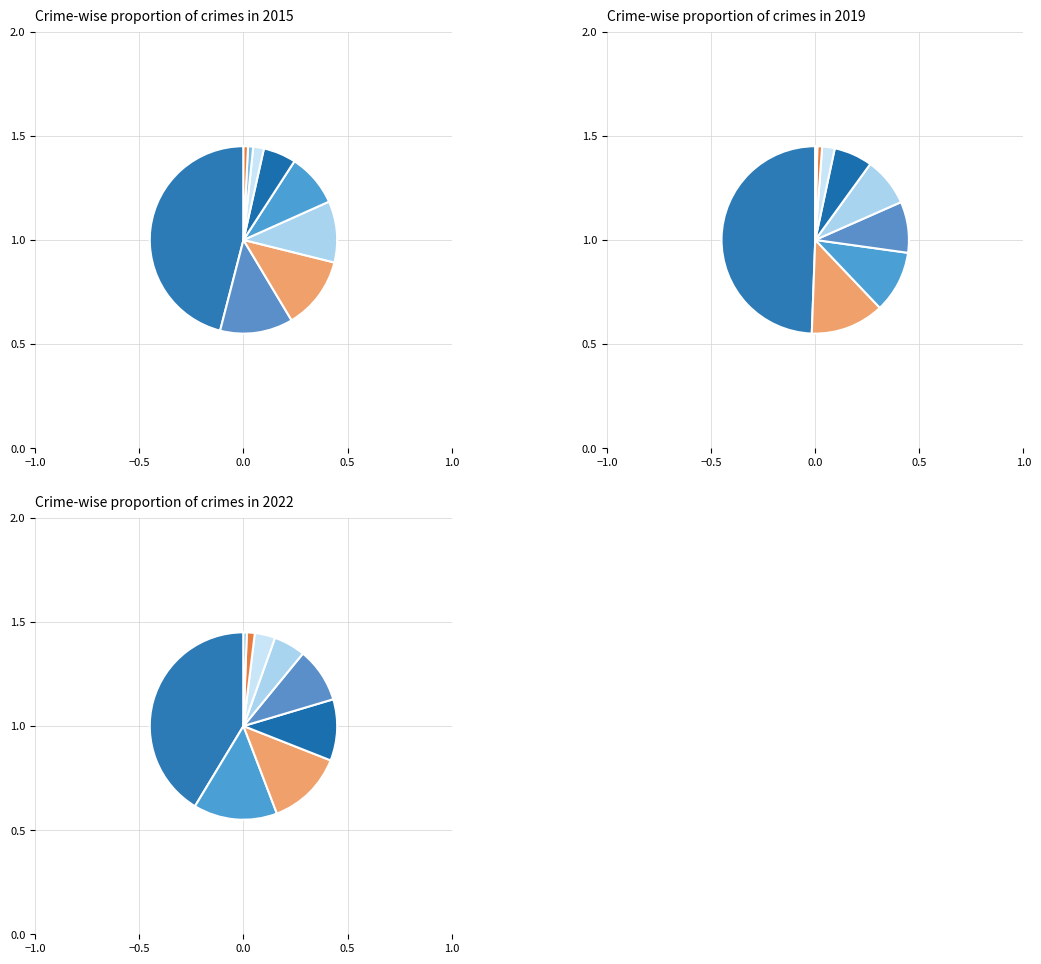

Rank the series at Arson from lowest to highest value.

2022, 2019, 2015